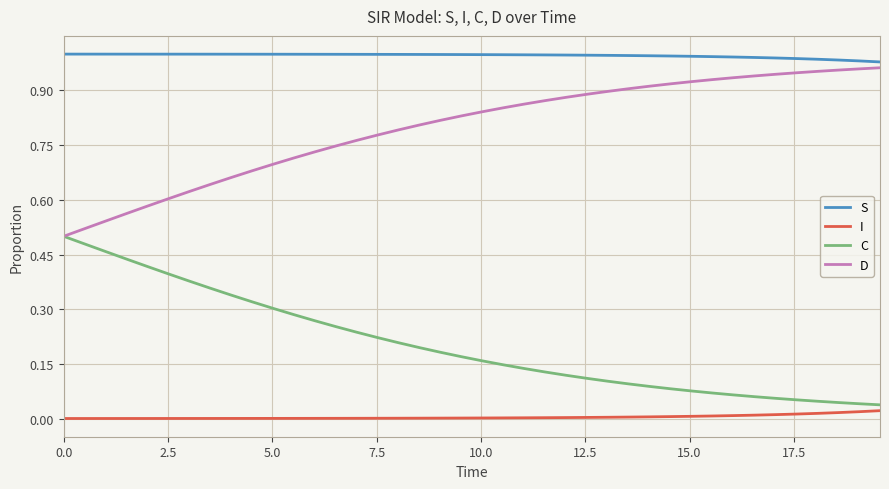

True or false: C and S cross at least once.

False